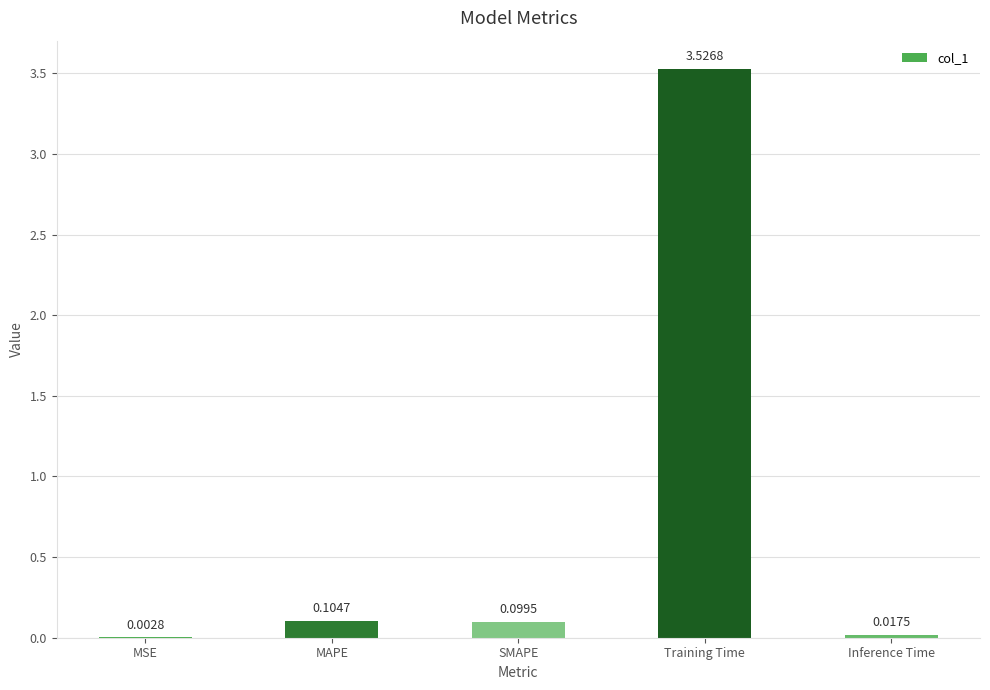

What is the sum of the values at Training Time and SMAPE?

3.6